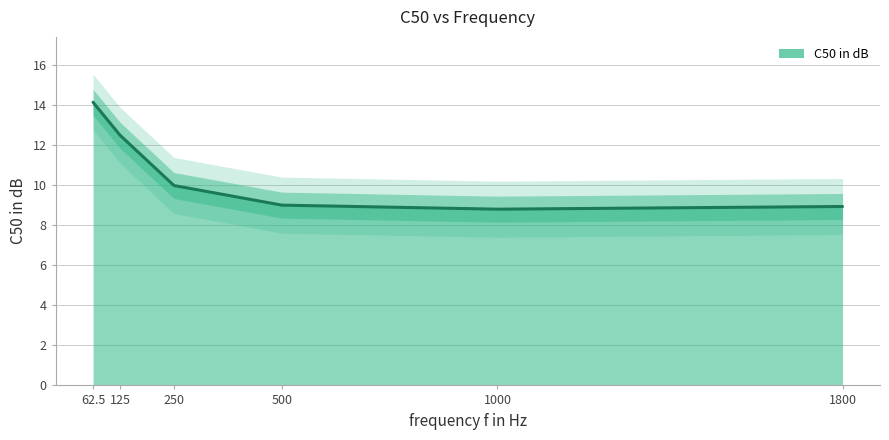

What is the sum of all values?

63.4